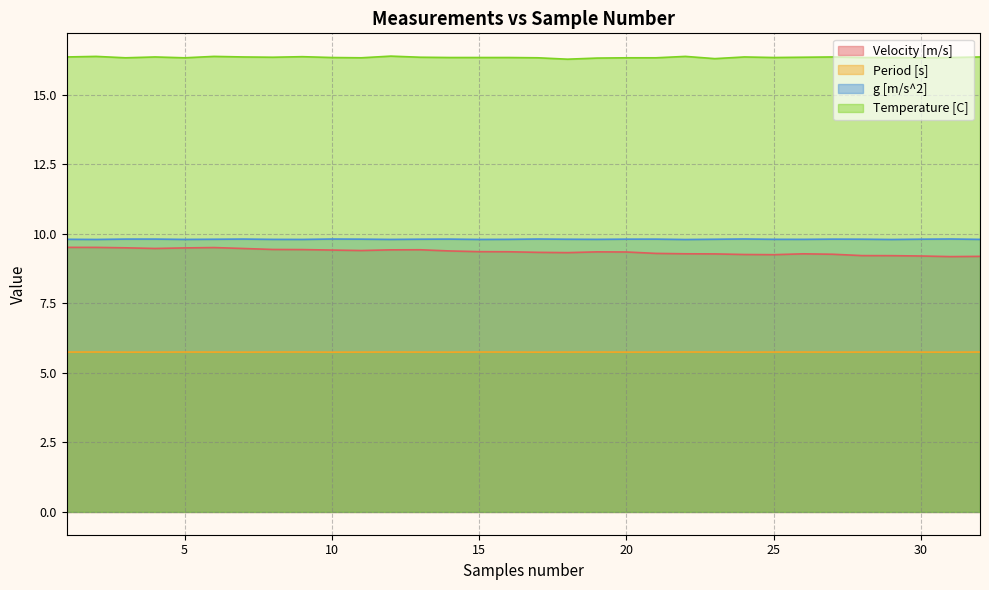

Rank the series by their maximum value, from lowest to highest.

Period [s], Velocity [m/s], g [m/s^2], Temperature [C]